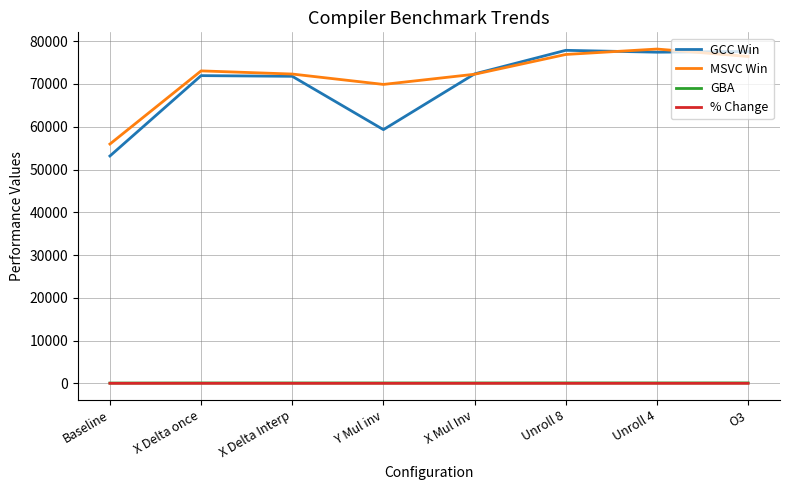

Does the chart display data point markers on the line(s)?

No